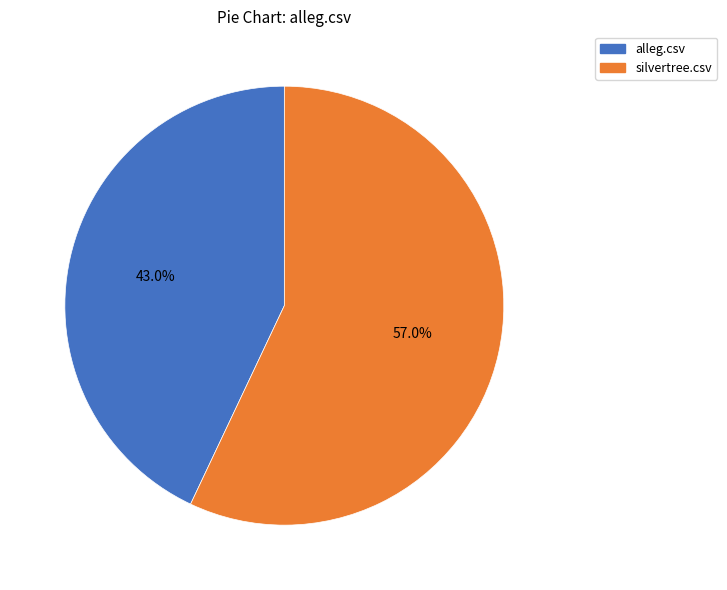

To the nearest percent, what percentage of the pie is silvertree.csv?

57%